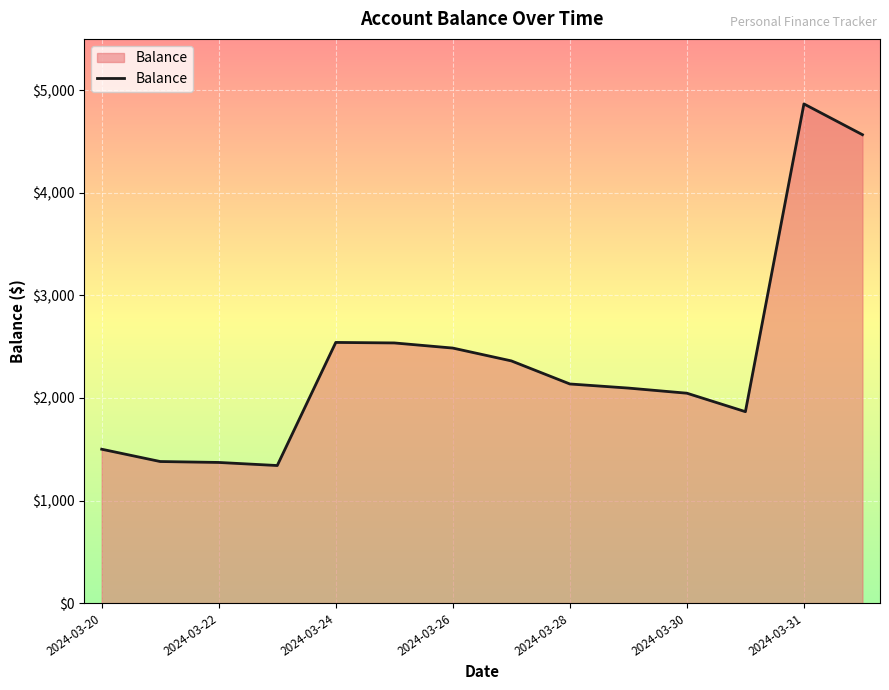

What is the smallest value displayed?

1341